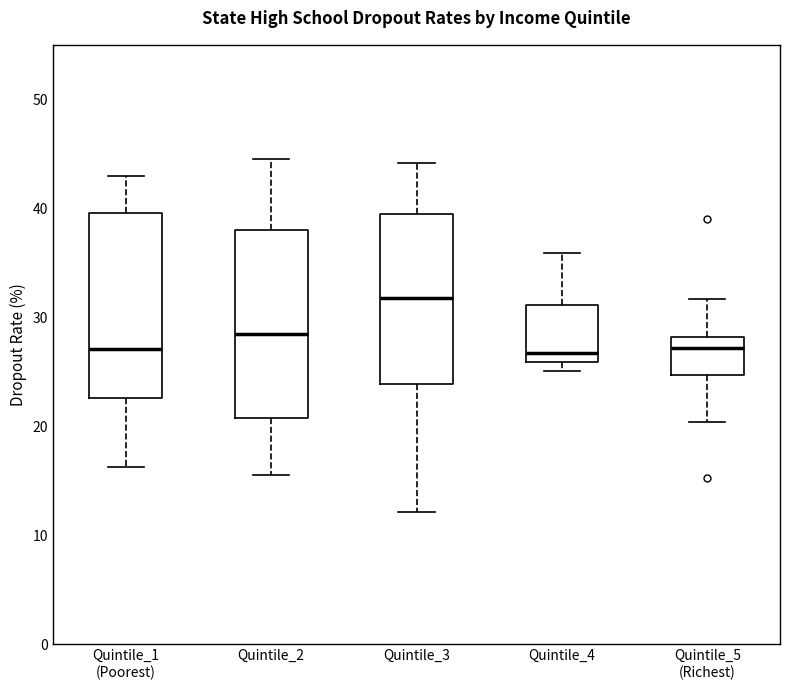

Which box's median line is the highest?

Quintile_3